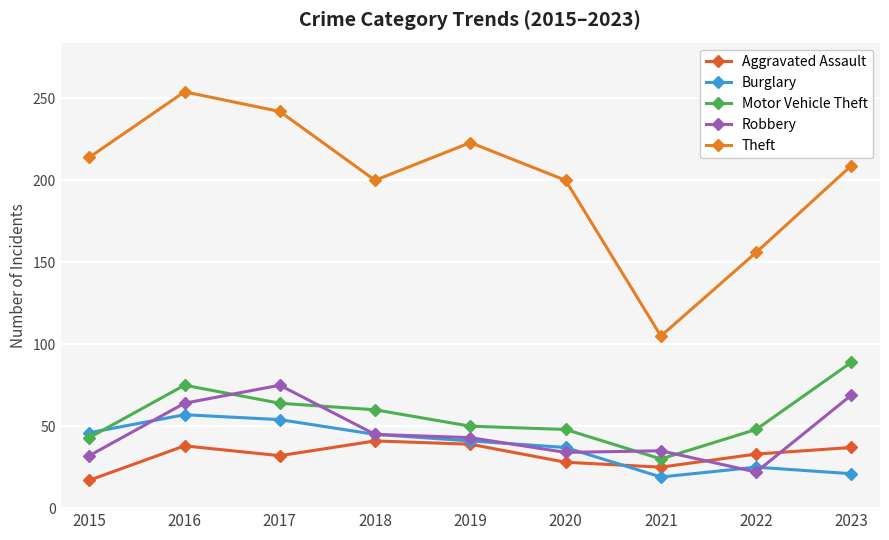

What is the total value across all series at 2018?

391